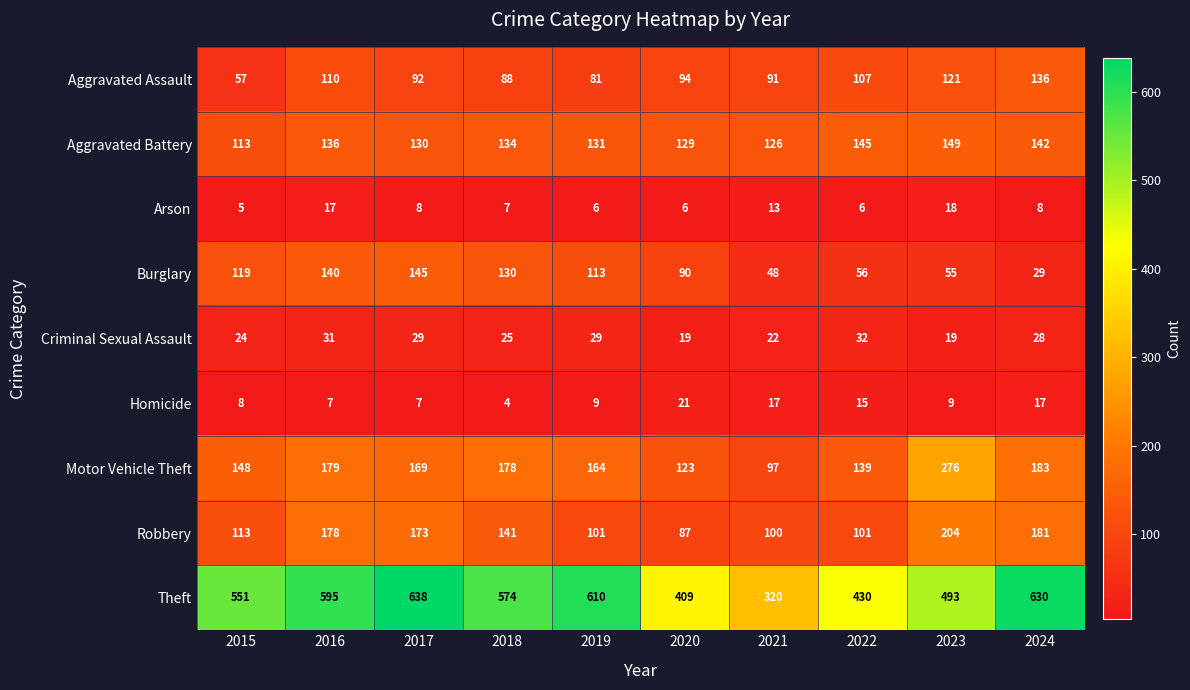

Is it true that Theft equals 320 at 2021?

True